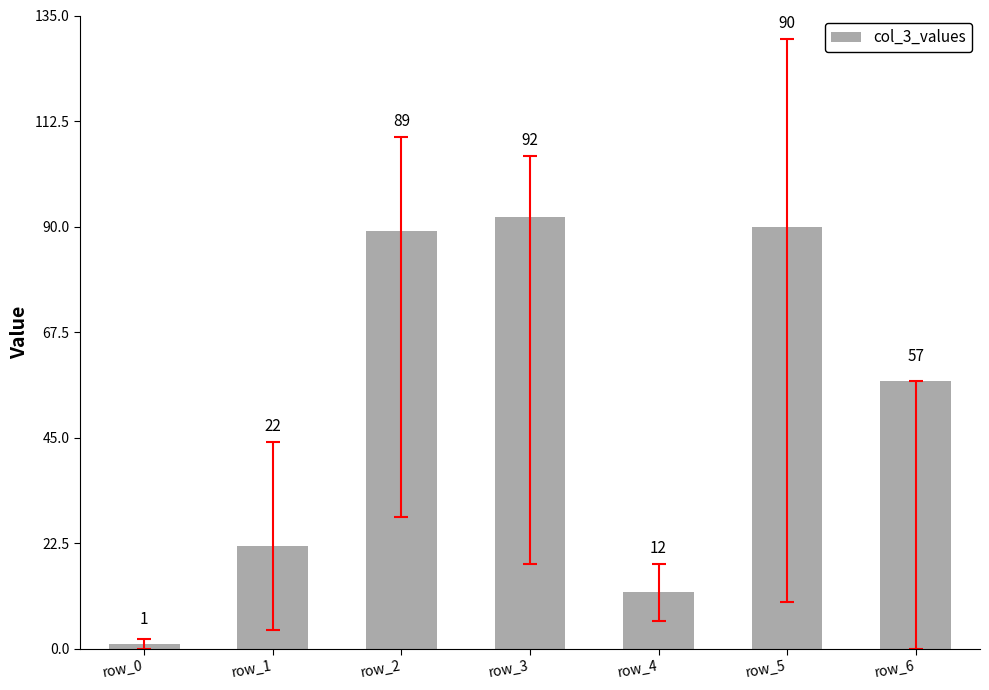

Rank the categories by value from lowest to highest.

row_0, row_4, row_1, row_6, row_2, row_5, row_3